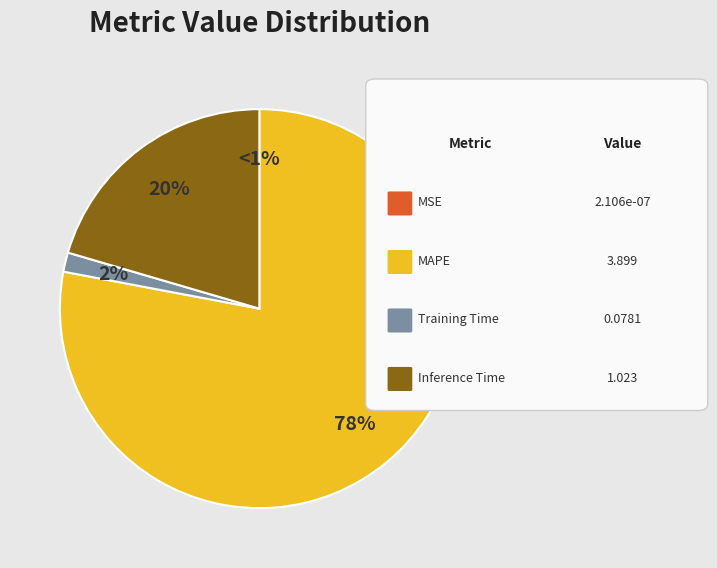

Do MSE and Training Time together represent more than half of the pie?

No